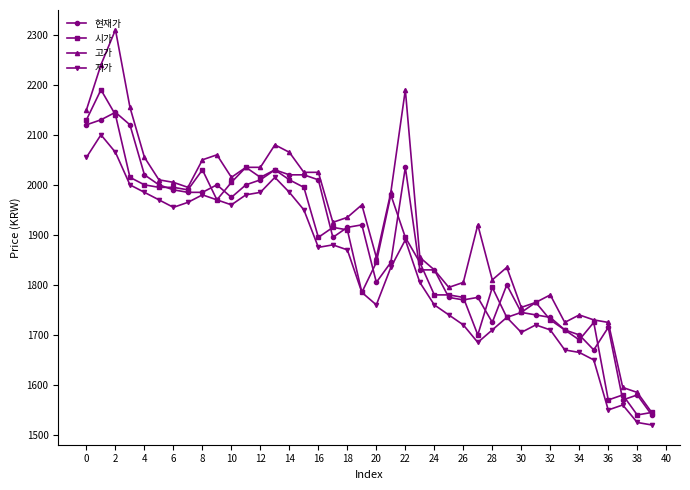

Count the number of categories in the chart.

40